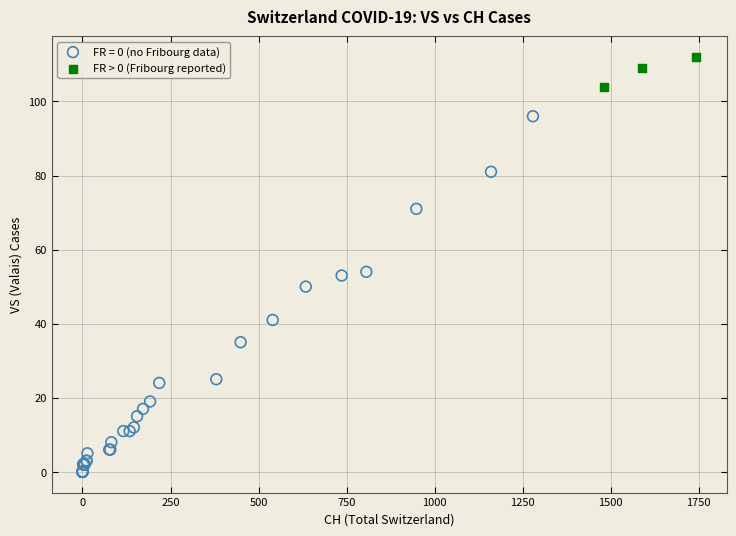

Which series reaches the maximum Y coordinate?

FR > 0 (Fribourg reported)